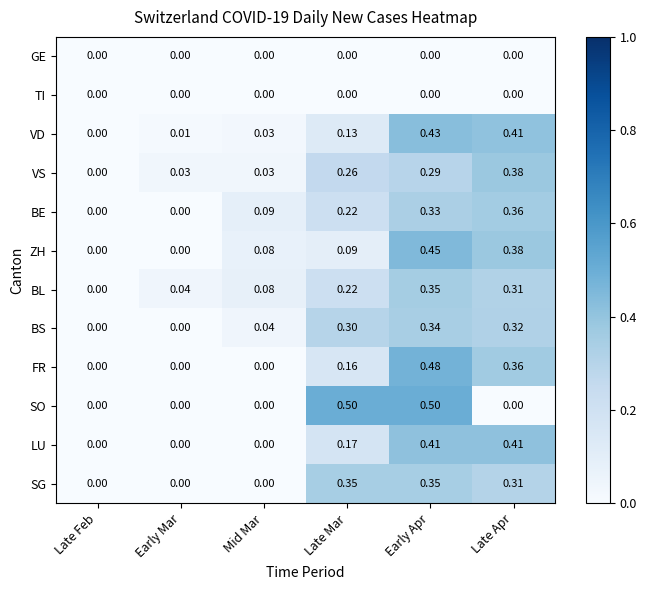

At which category is the sum across all series the highest?

Early Apr